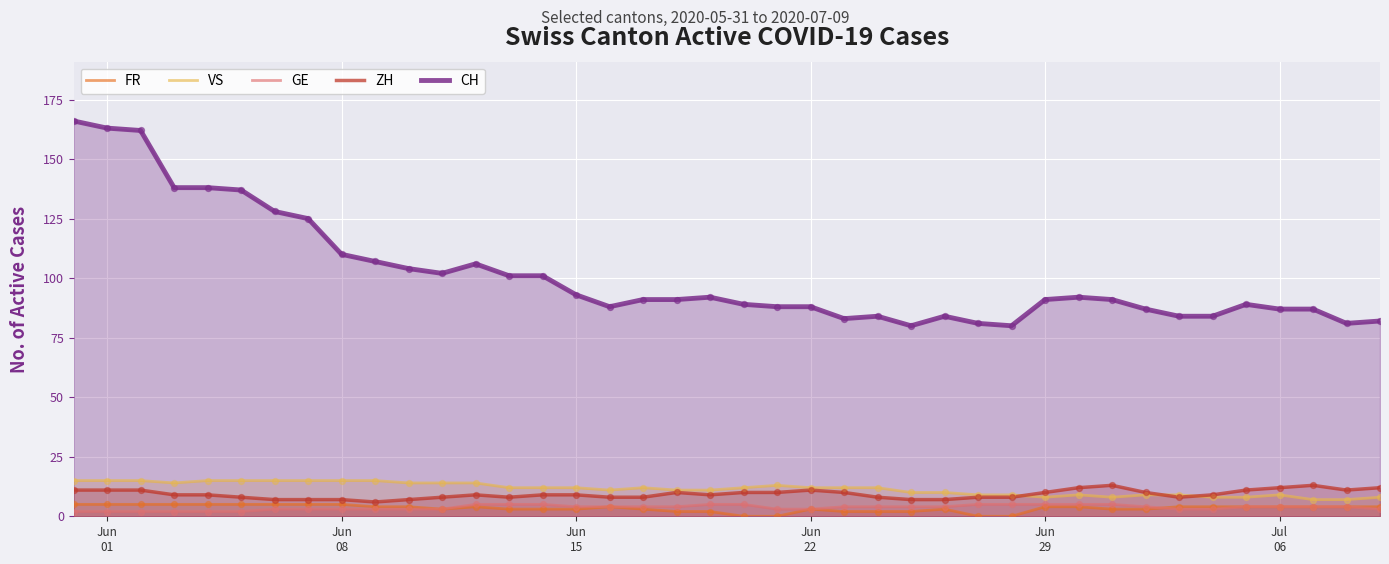

Which series has the widest spread of values?

CH